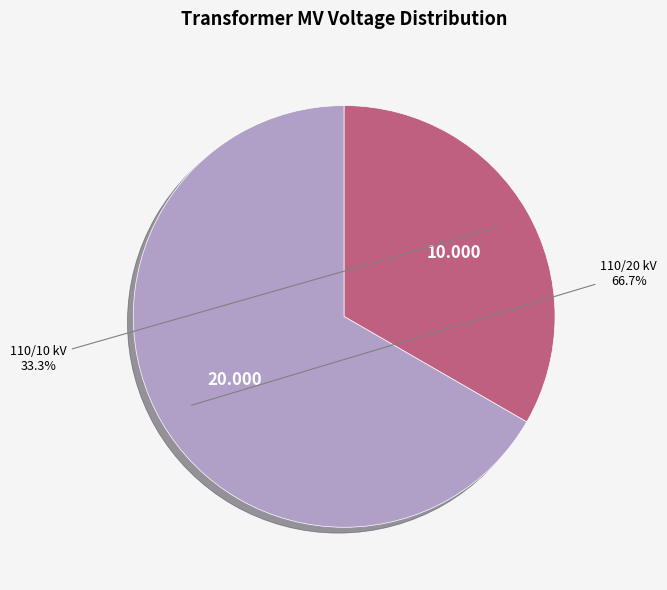

Is there any slice that represents more than half of the pie?

Yes